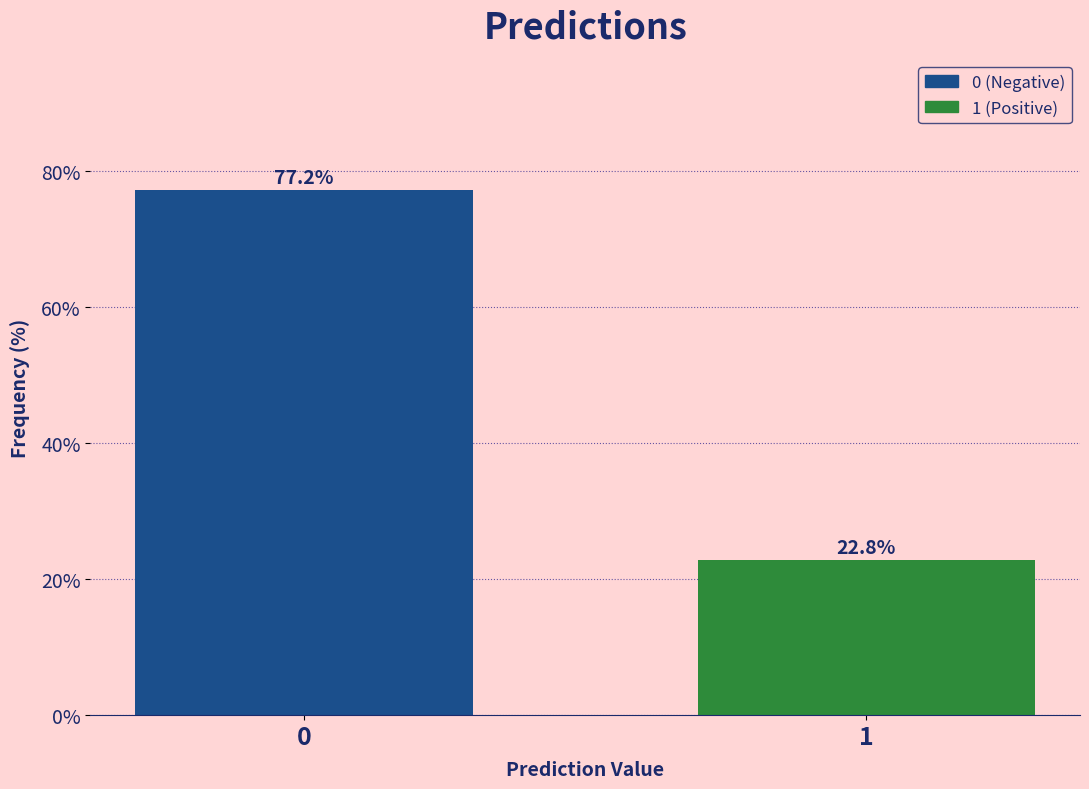

Reading right to left, transcribe all the data shown in this chart.

22.8	77.2